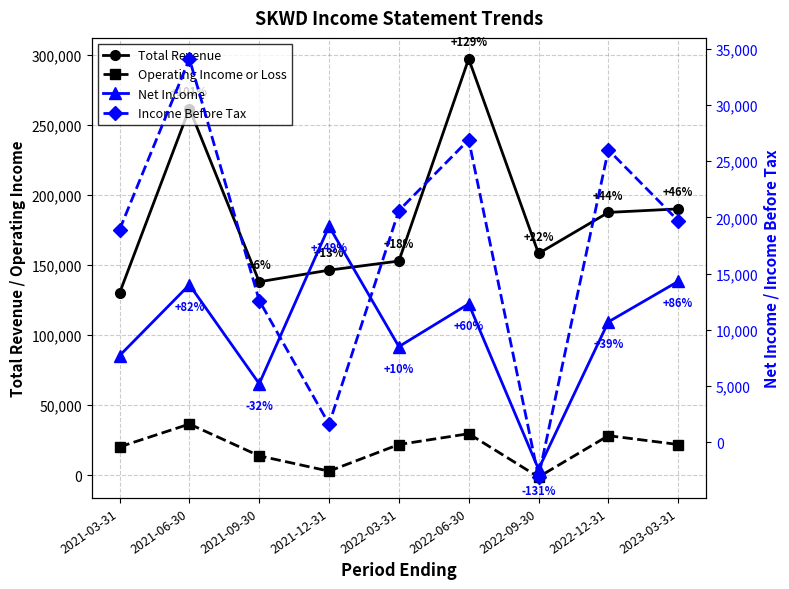

How many categories are shown in the chart?

9